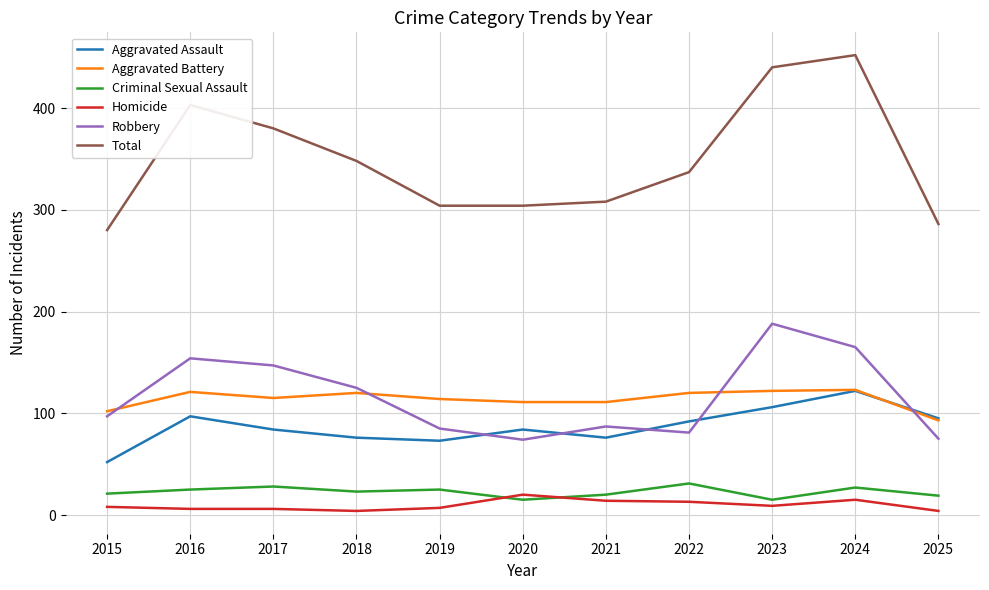

At how many categories does at least one series exceed 78?

11